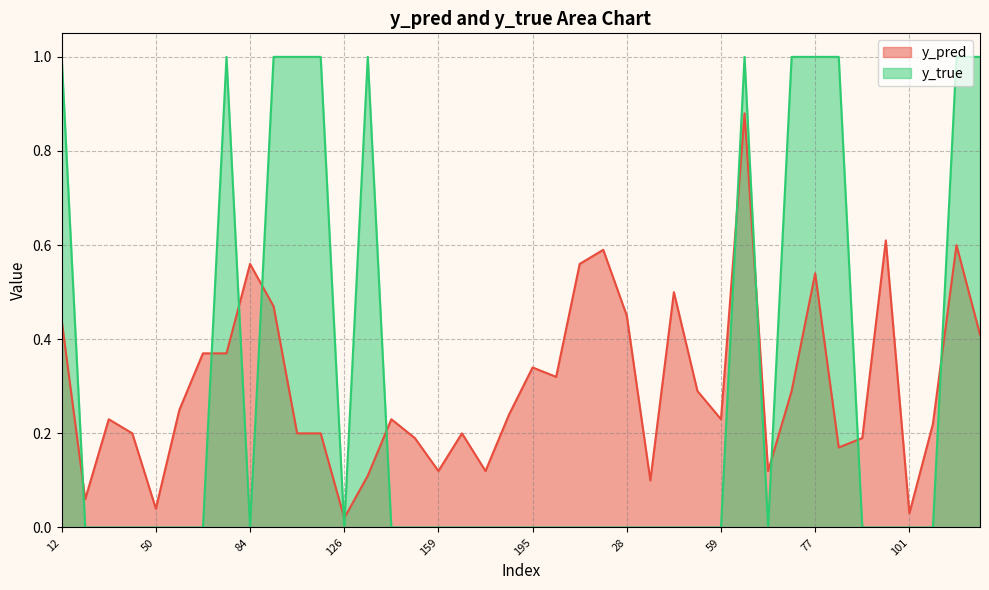

How many lines are shown in the chart?

2